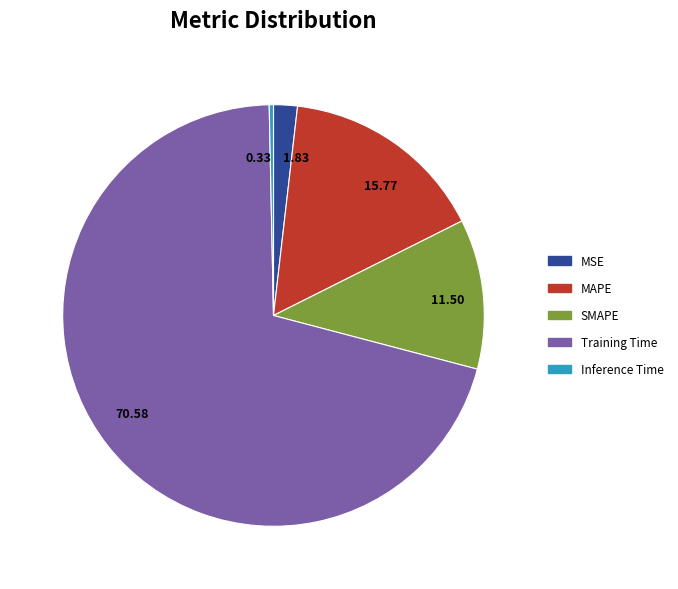

What is the majority slice?

Training Time